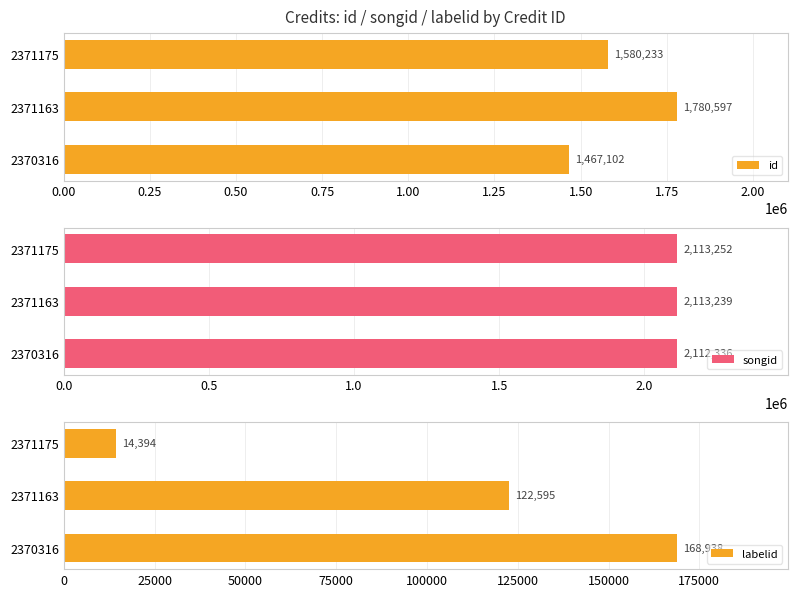

What is the value of the labelid bar at the 1st from the left?

168938.0